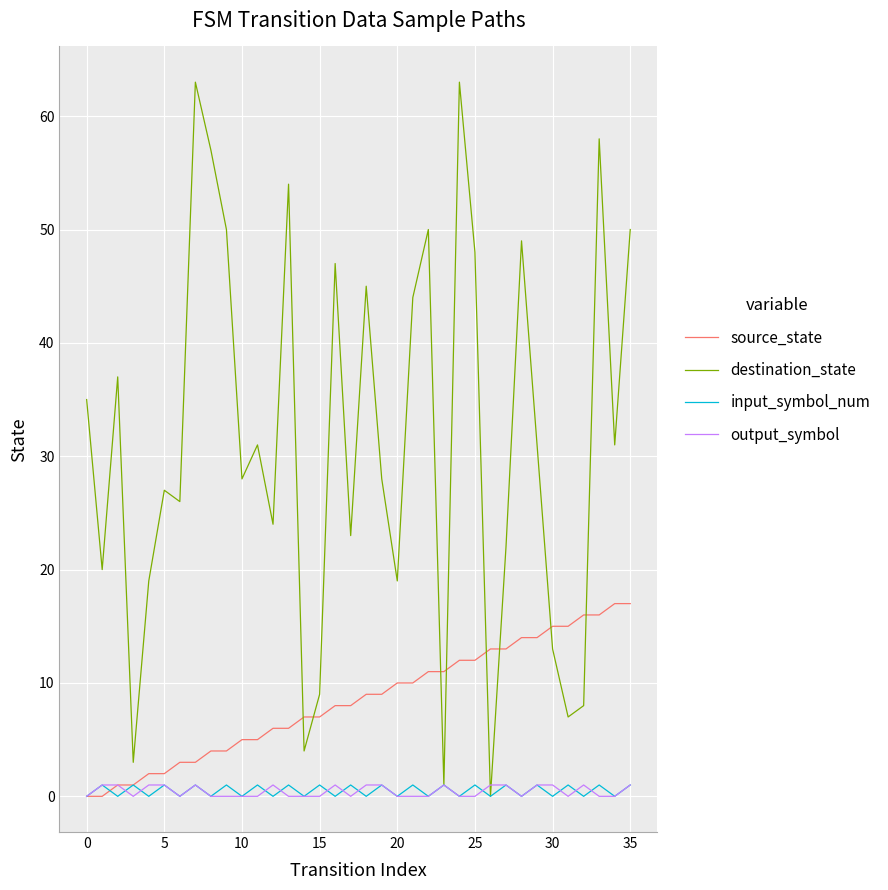

Which series has the largest range (max minus min)?

destination_state